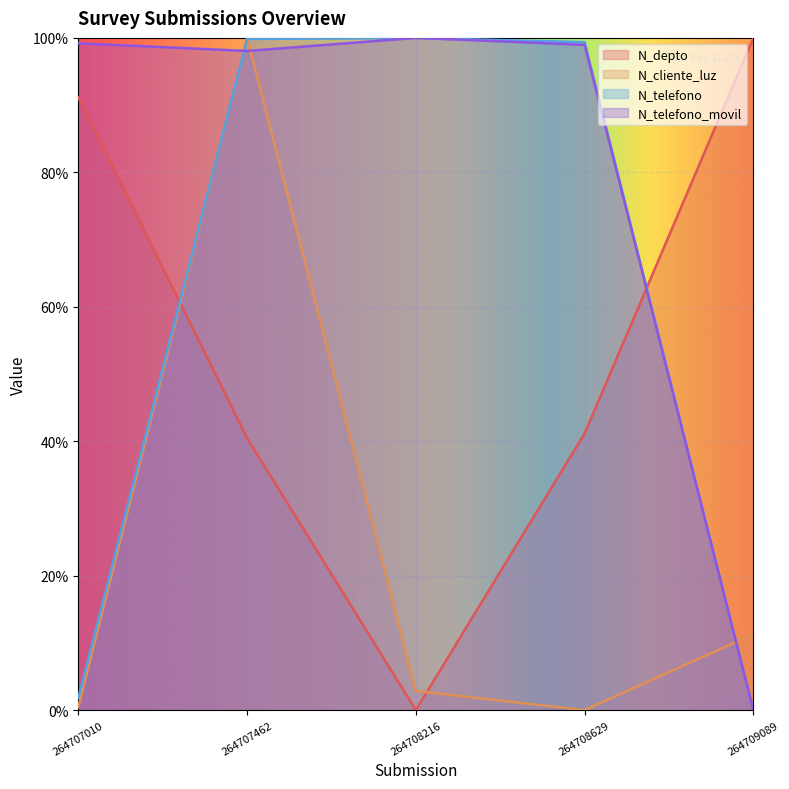

True or false: N_cliente_luz and N_telefono_movil intersect in this chart.

True